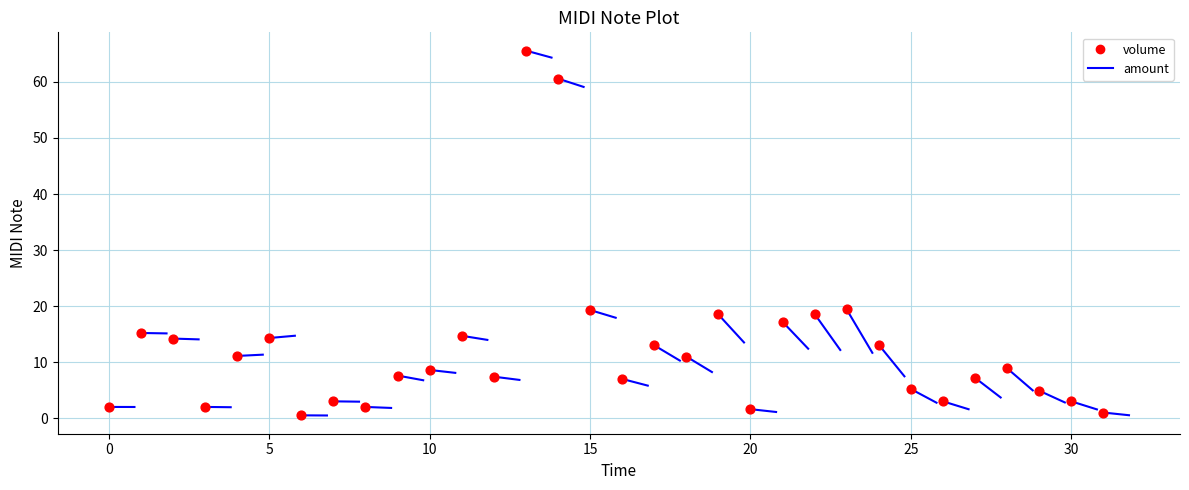

What is the range of Y values (max minus min)?

65.1